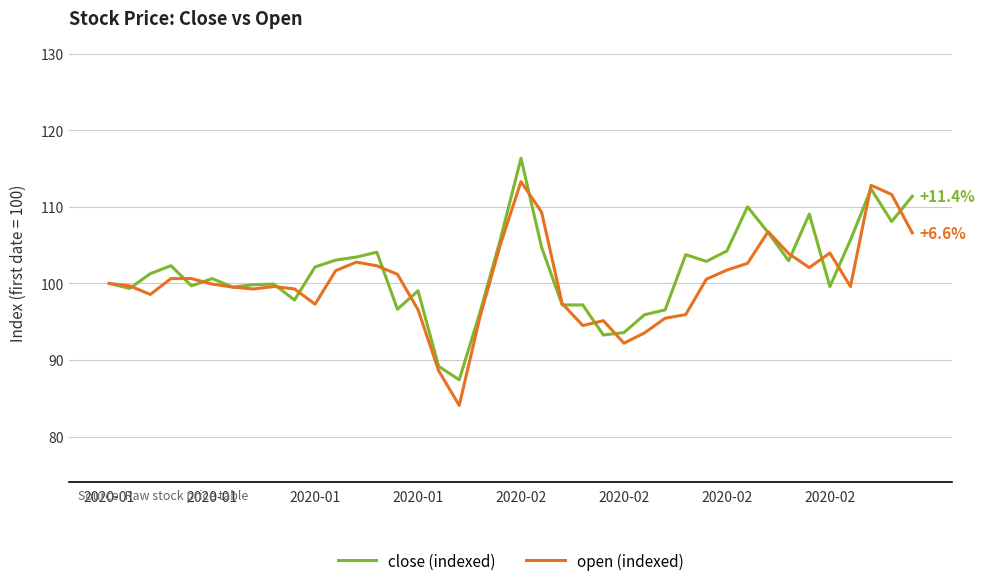

What are all the series names shown in the legend?

close (indexed), open (indexed)